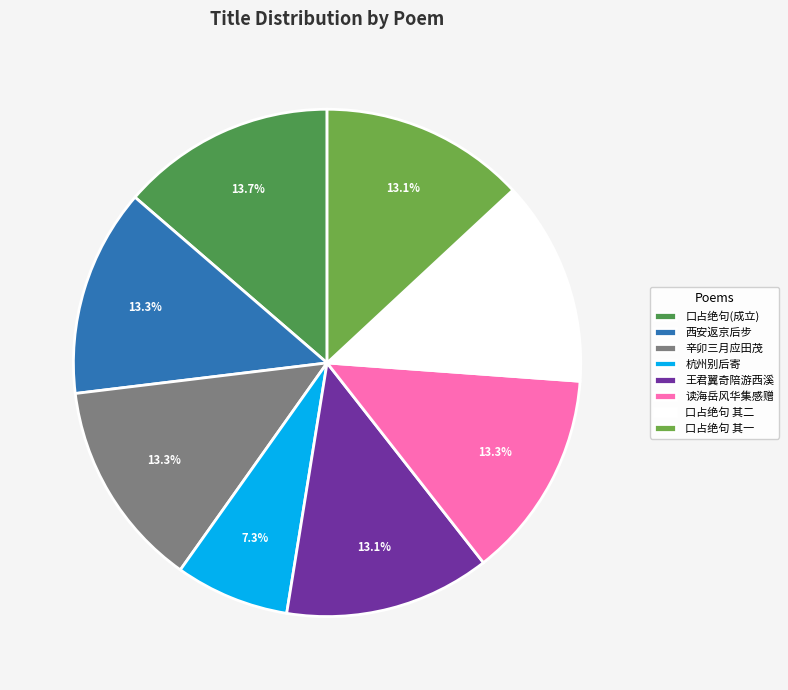

Count the number of slices in the pie.

8